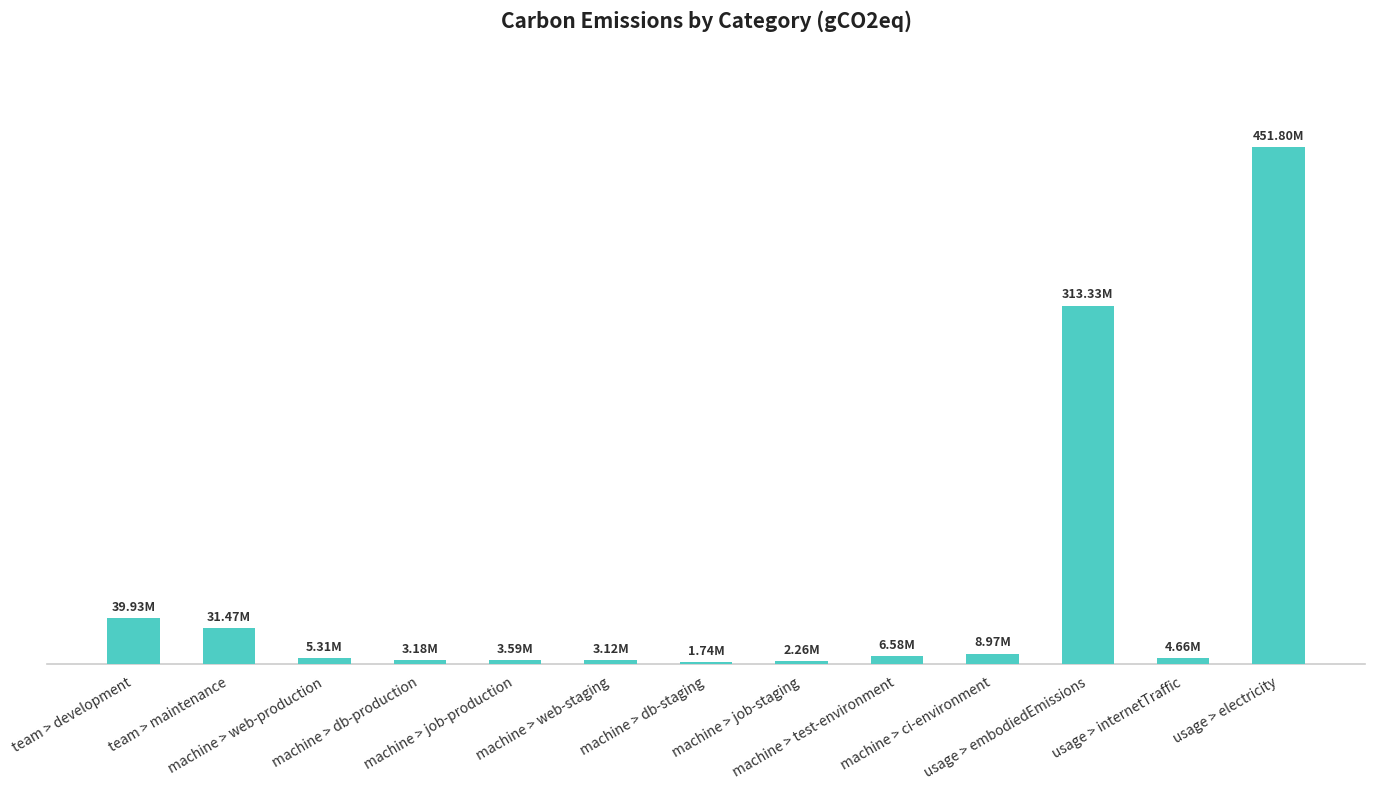

Which has a higher value, machine > web-production or usage > electricity?

usage > electricity